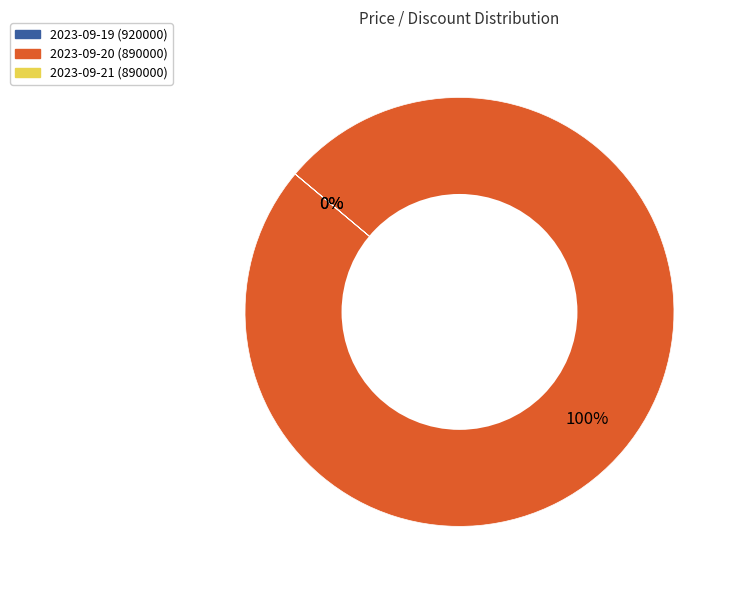

Does any single category account for the majority?

Yes